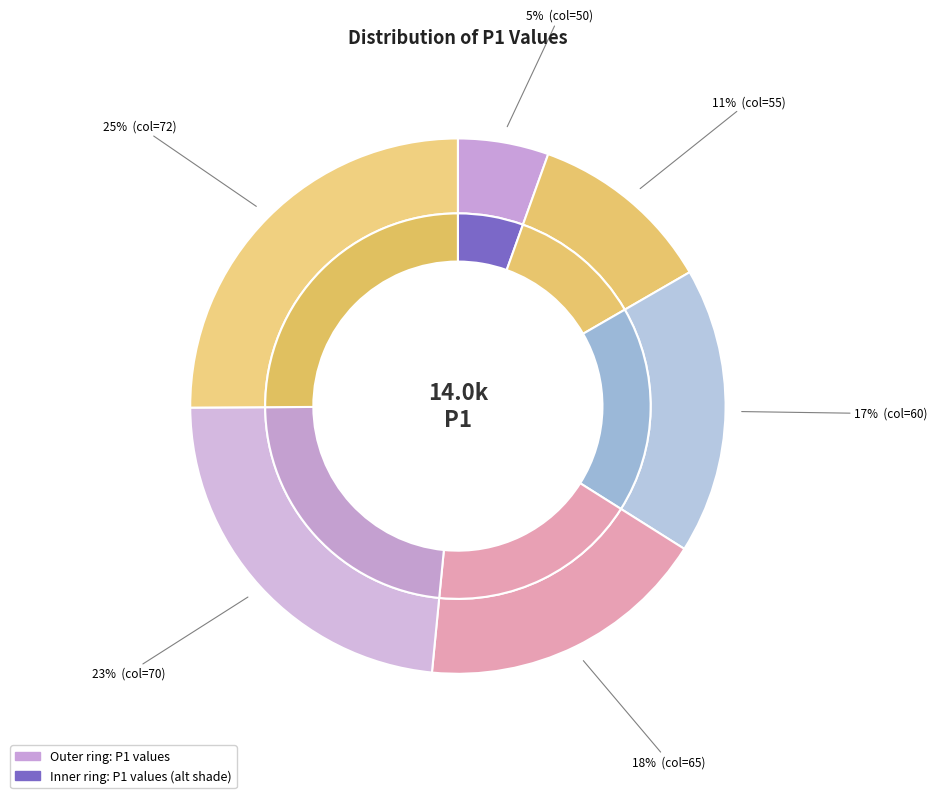

To the nearest percent, what is the difference between the 72 and 55 slice percentages?

14%